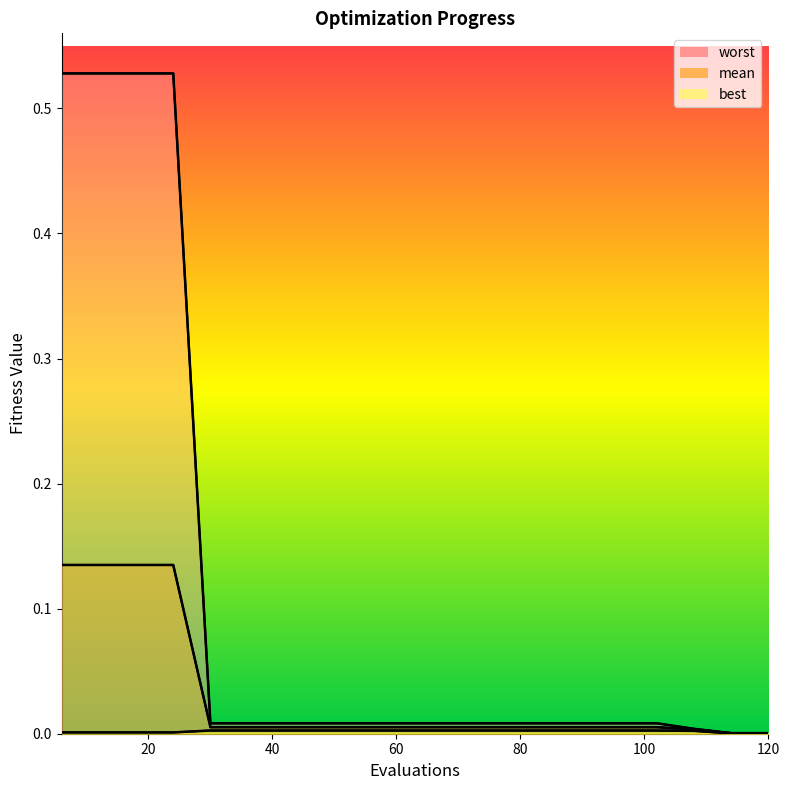

Is it true that mean equals 0.1 at 18?

True